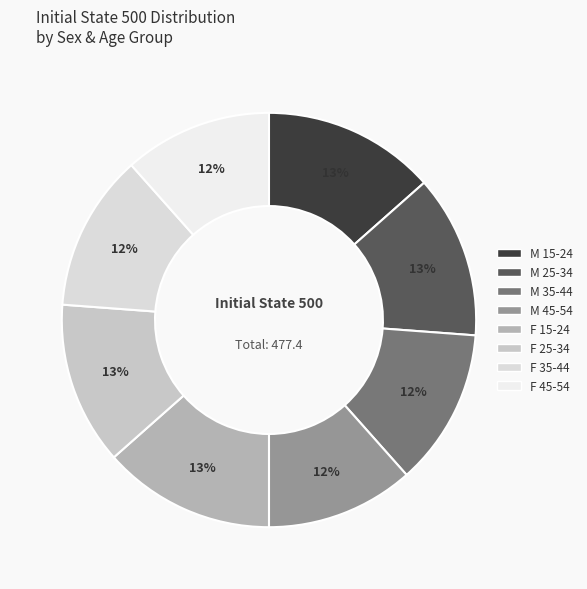

Which has a higher value, M 35-44 or F 45-54?

M 35-44